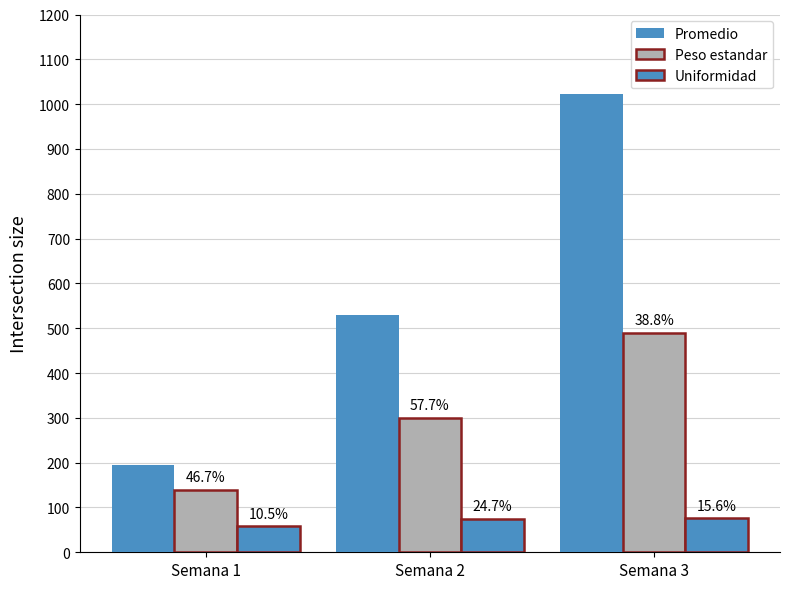

Reading right to left, list all the values displayed in this chart.

Promedio: Semana 3=1023.4	Semana 2=530.5	Semana 1=194.9
Peso estandar: Semana 3=490.0	Semana 2=300.0	Semana 1=140.0
Uniformidad: Semana 3=76.3	Semana 2=75.3	Semana 1=58.2